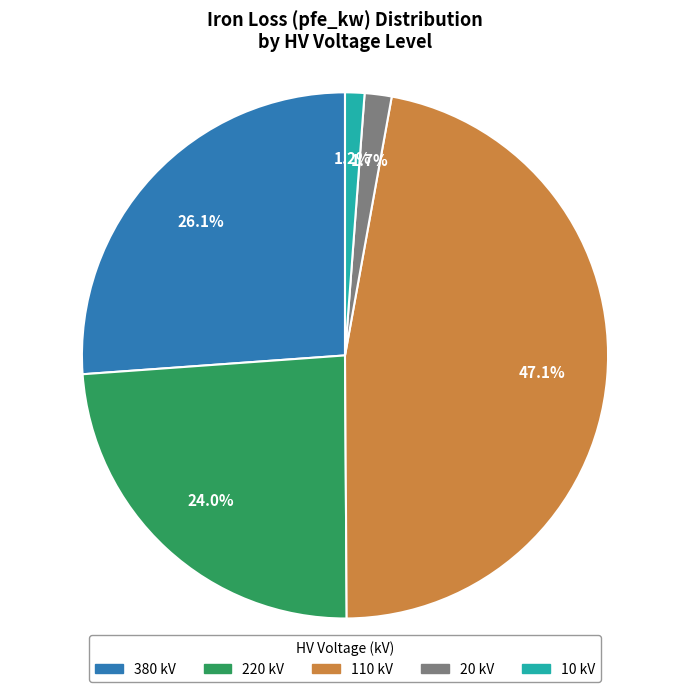

Is there a majority slice in this chart?

No